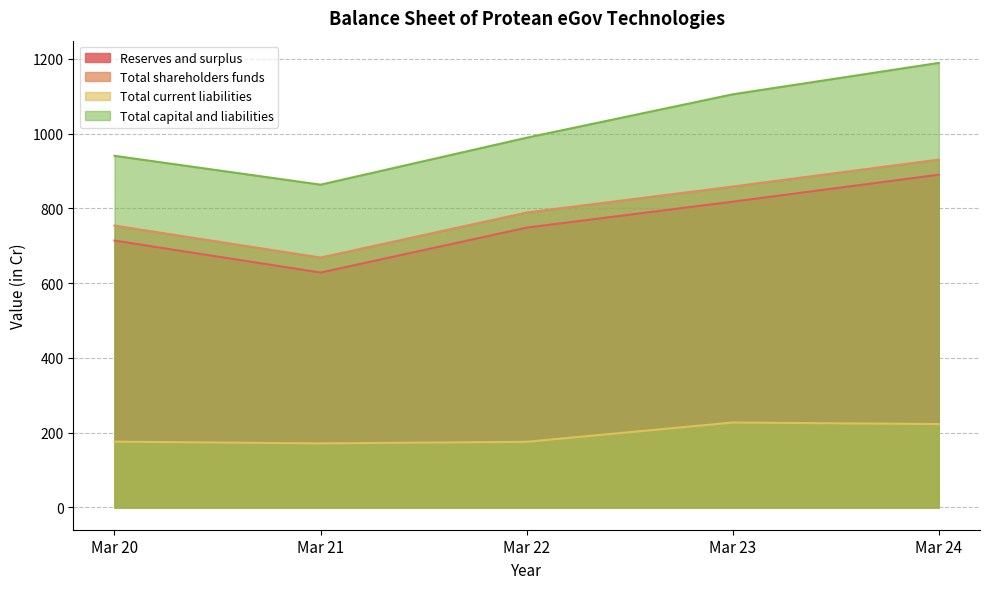

Is it true that Total capital and liabilities equals 863.2 at Mar 21?

True